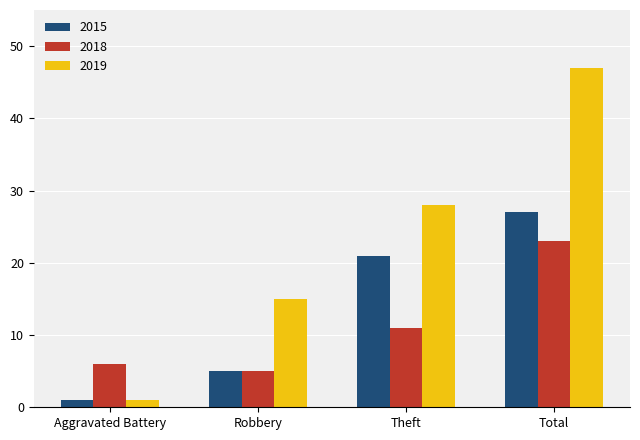

Which series has the largest total across all categories?

2019